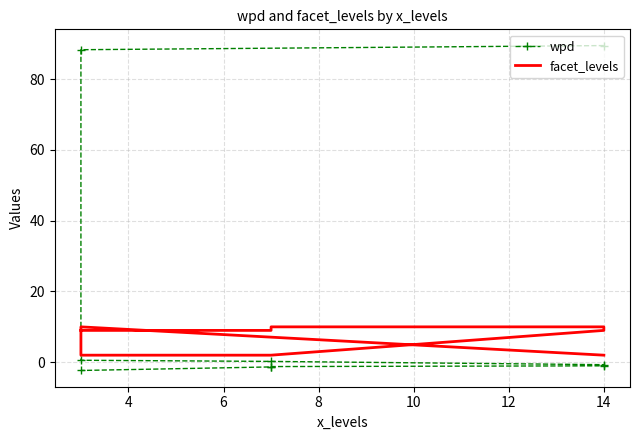

Which series changed the most between 2 and 8?

wpd